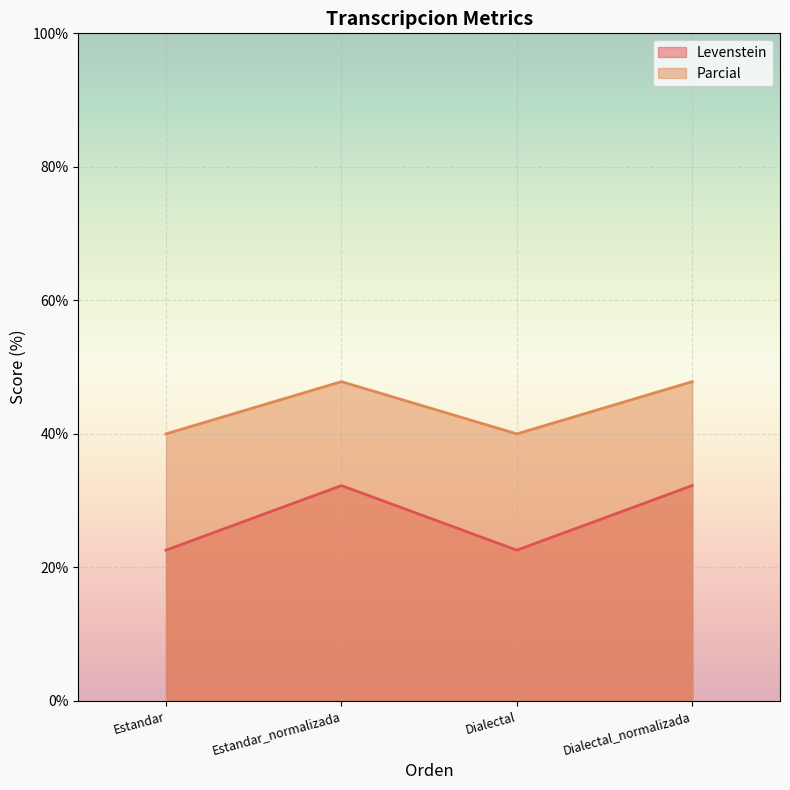

What is the difference between the Levenstein values at Estandar_normalizada and Estandar?

9.7